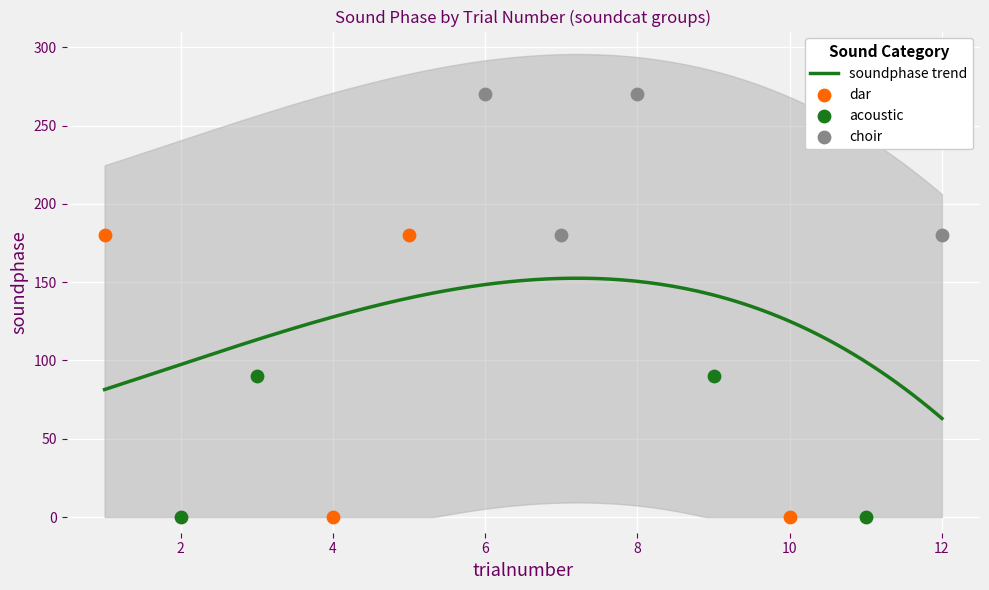

Which series contains the lowest Y value?

acoustic